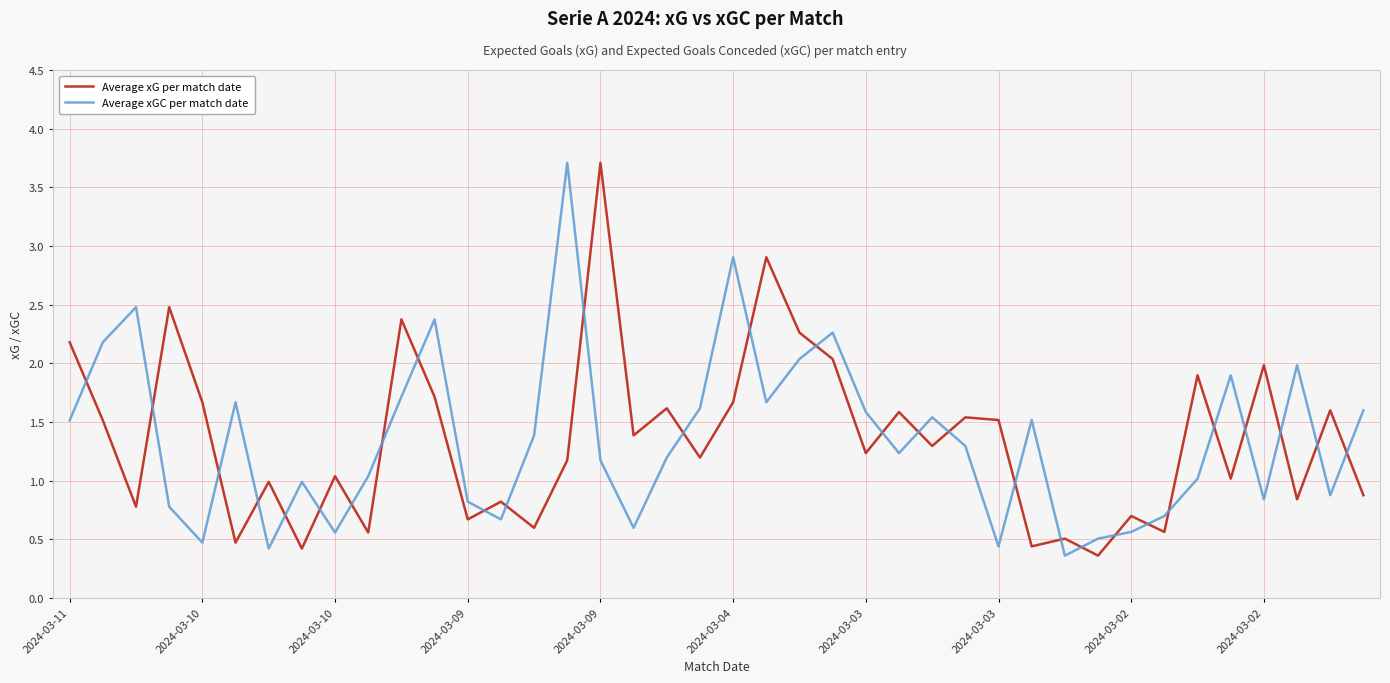

What is the greatest value displayed?

3.7